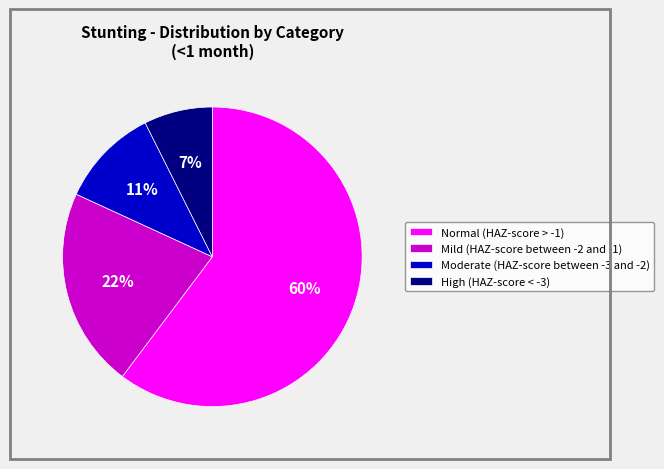

Is it true that Moderate (HAZ-score between -3 and -2) is 18% of the pie?

False